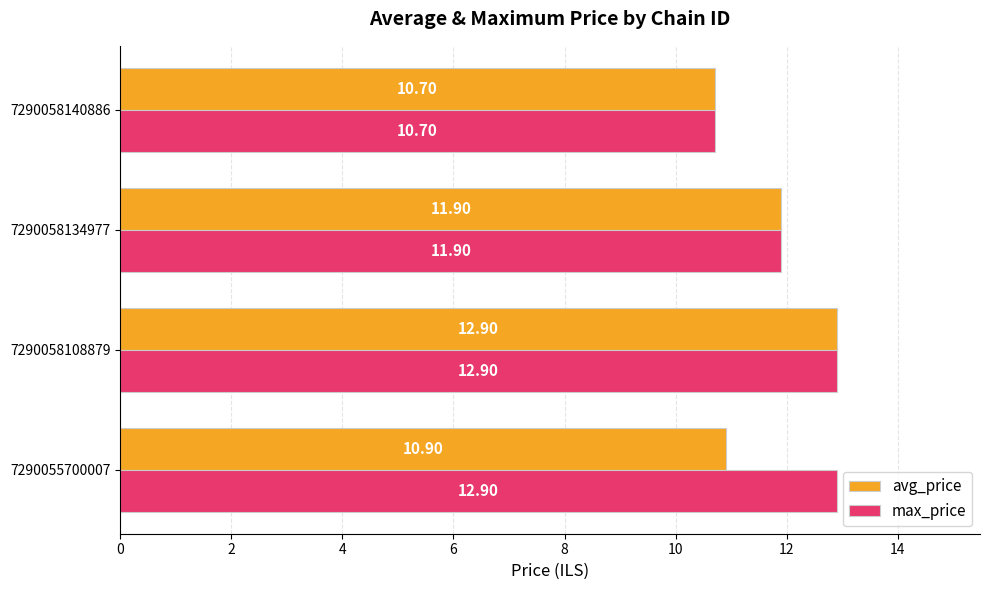

What is the difference between the second highest and second lowest values in the avg_price series?

1.0